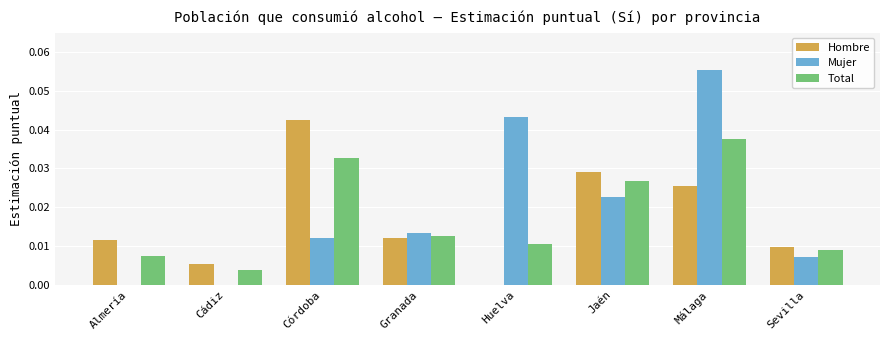

At which label is Hombre closest to 0?

Huelva